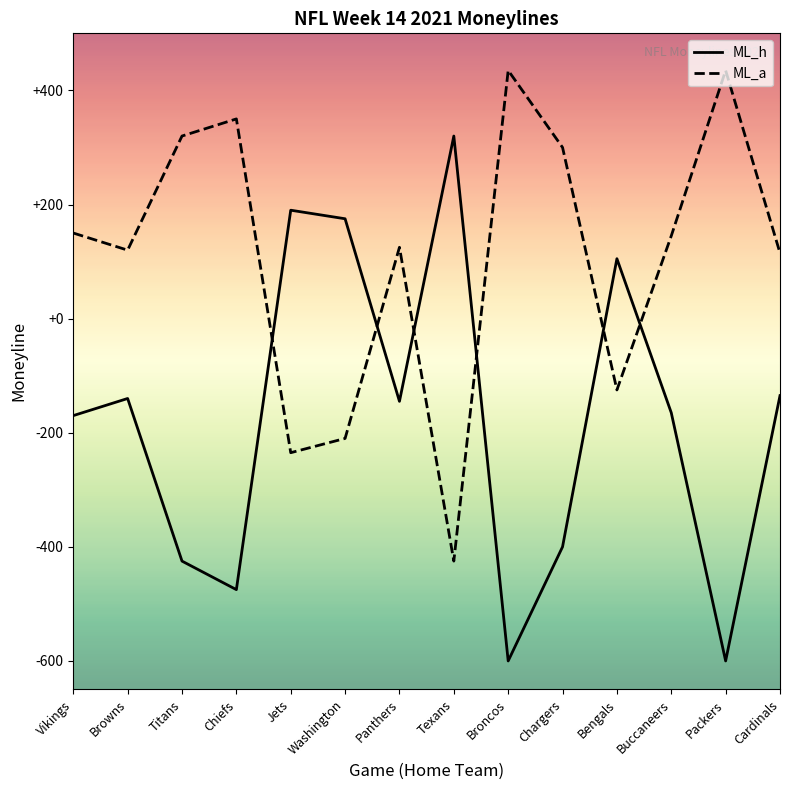

Reading left to right, extract all data points from this chart.

ML_h: -170	-140	-425	-475	190	175	-145	320	-600	-400	105	-165	-600	-135
ML_a: 150	120	320	350	-235	-210	125	-425	435	300	-125	145	435	115